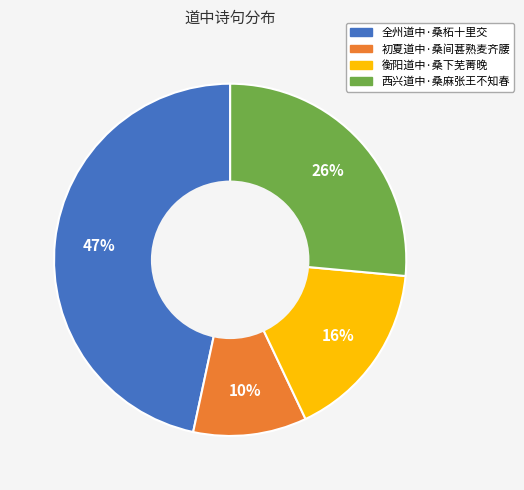

Is there a majority slice in this chart?

No